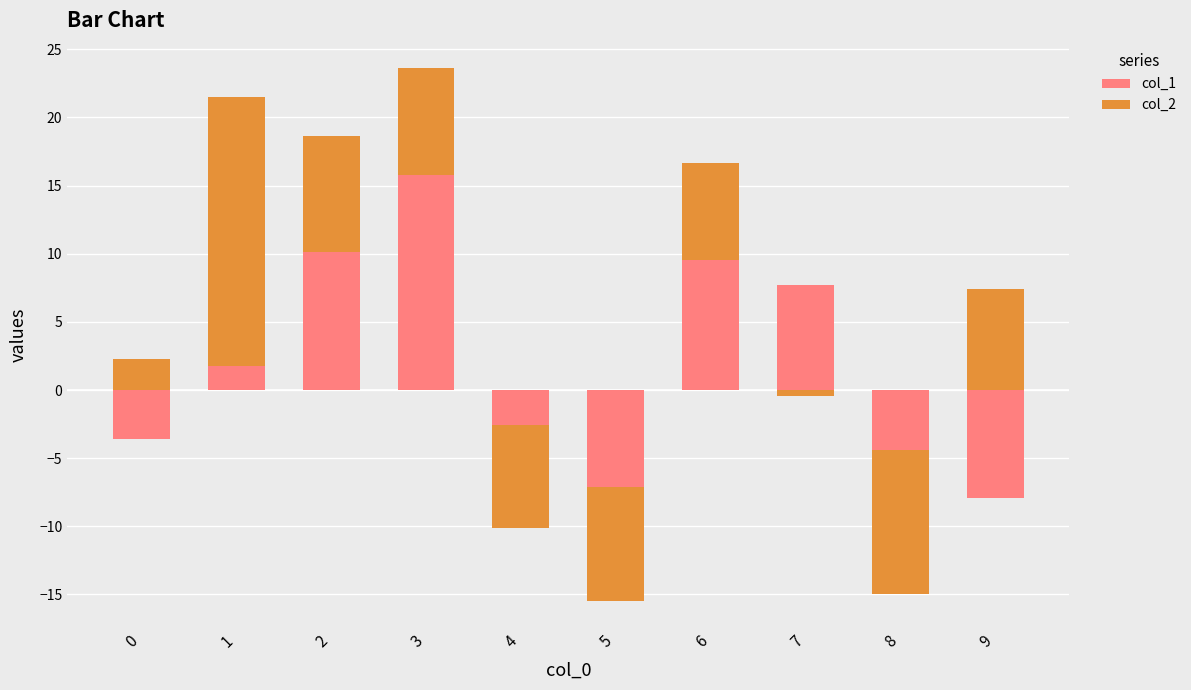

How many groups of bars are there?

10